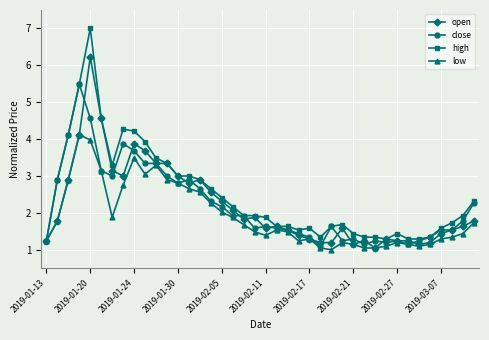

Which series has the largest range (max minus min)?

high